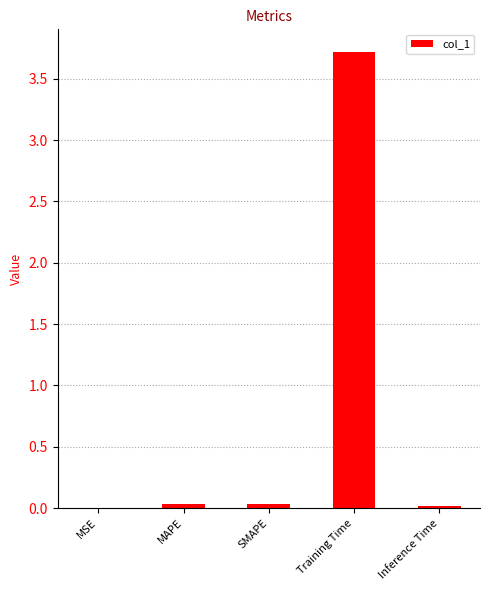

Are the bars grouped side by side (vs. stacked)?

No